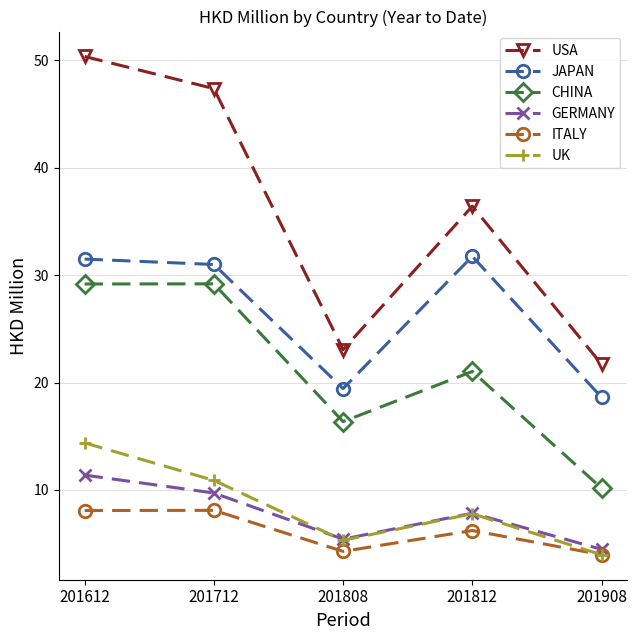

How many lines are shown in the chart?

6